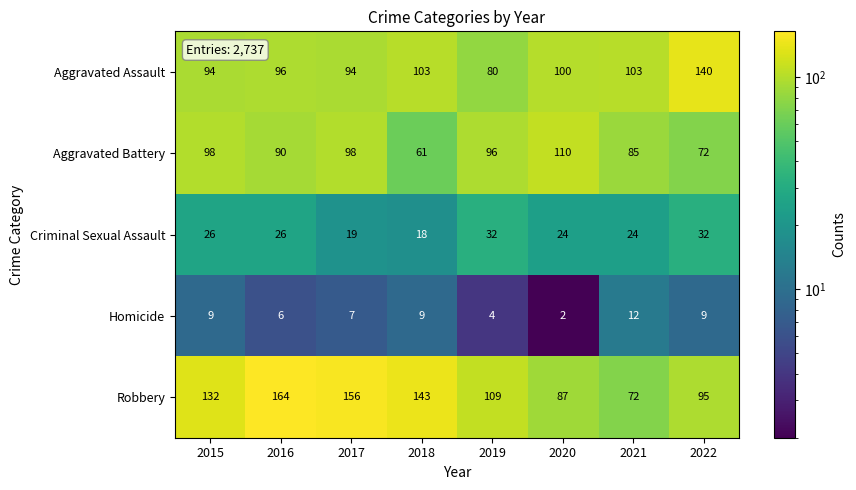

What is the sum of all Aggravated Battery values?

710